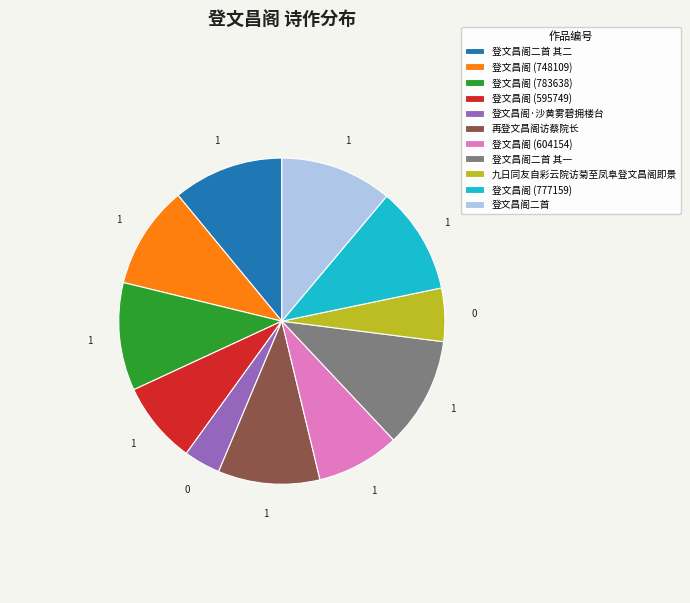

What is the smallest slice in the pie chart?

登文昌阁·沙黄雾碧拥楼台